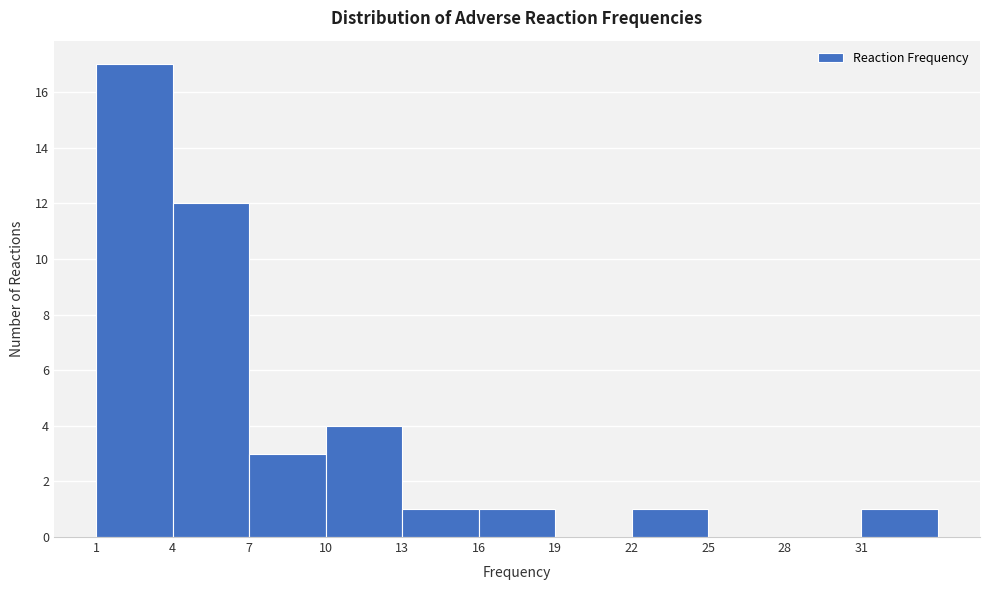

What is the height of the bar covering 22 to 25 on the x-axis? The values are not printed on the chart, so give them approximately, as read against the axis.

1